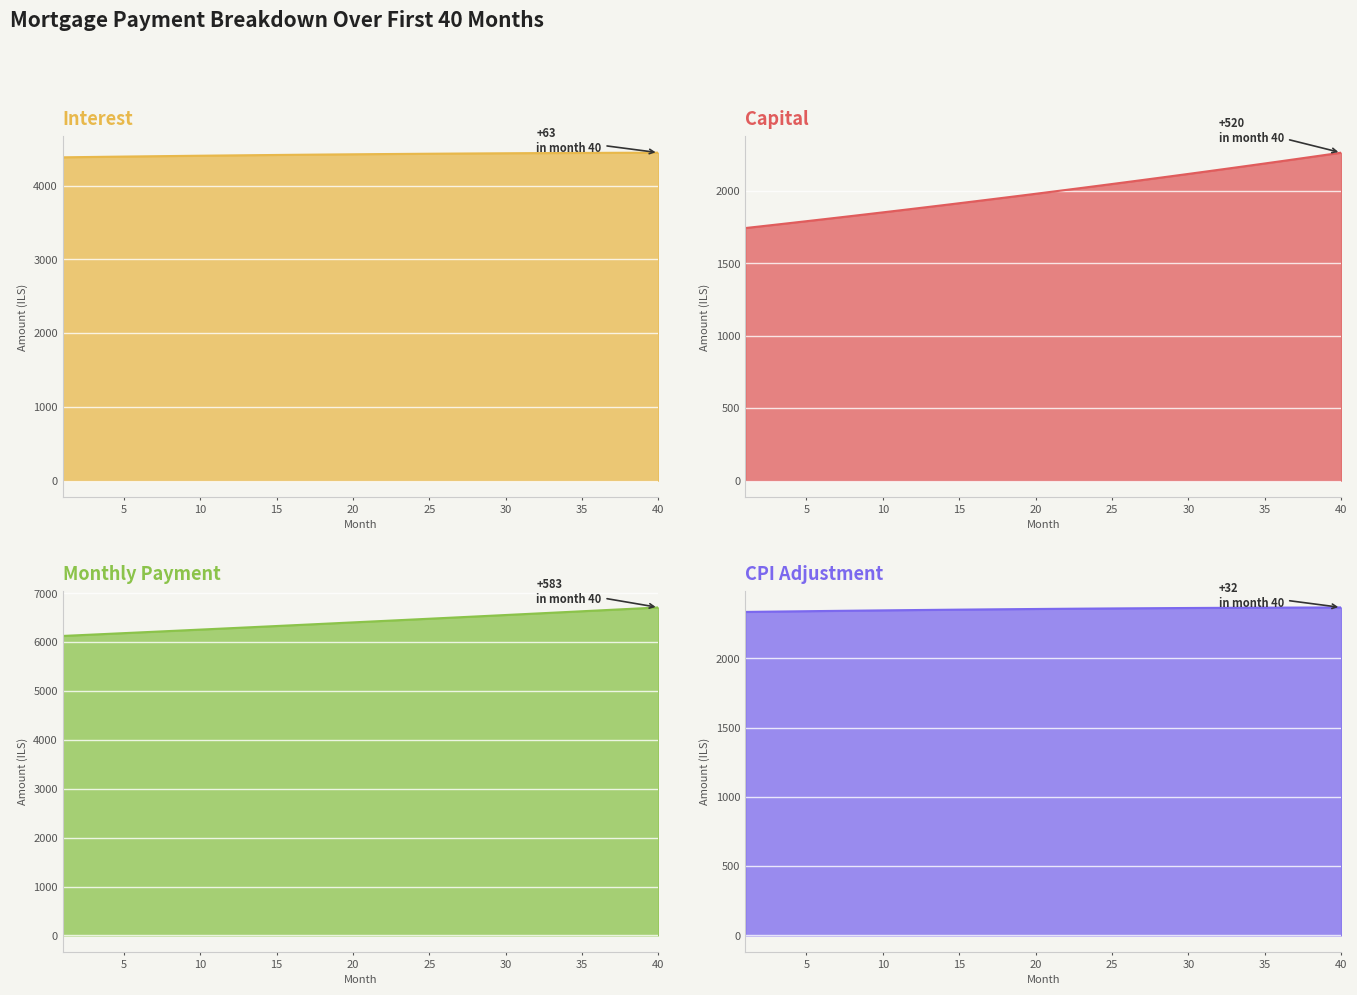

How many data points in cpi are less than 2356?

19